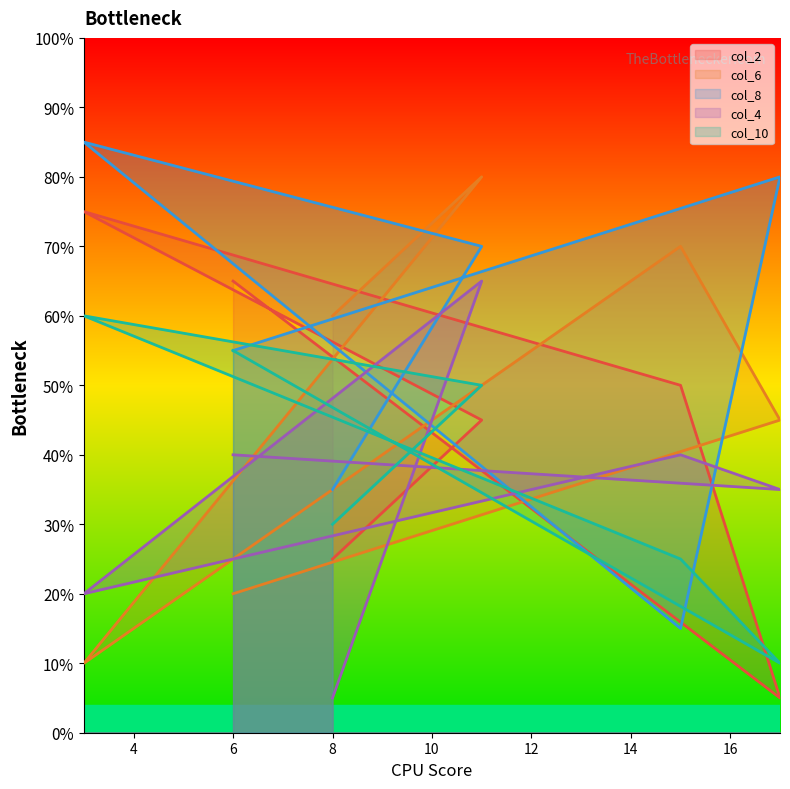

Which series has the largest total across all categories?

col_8